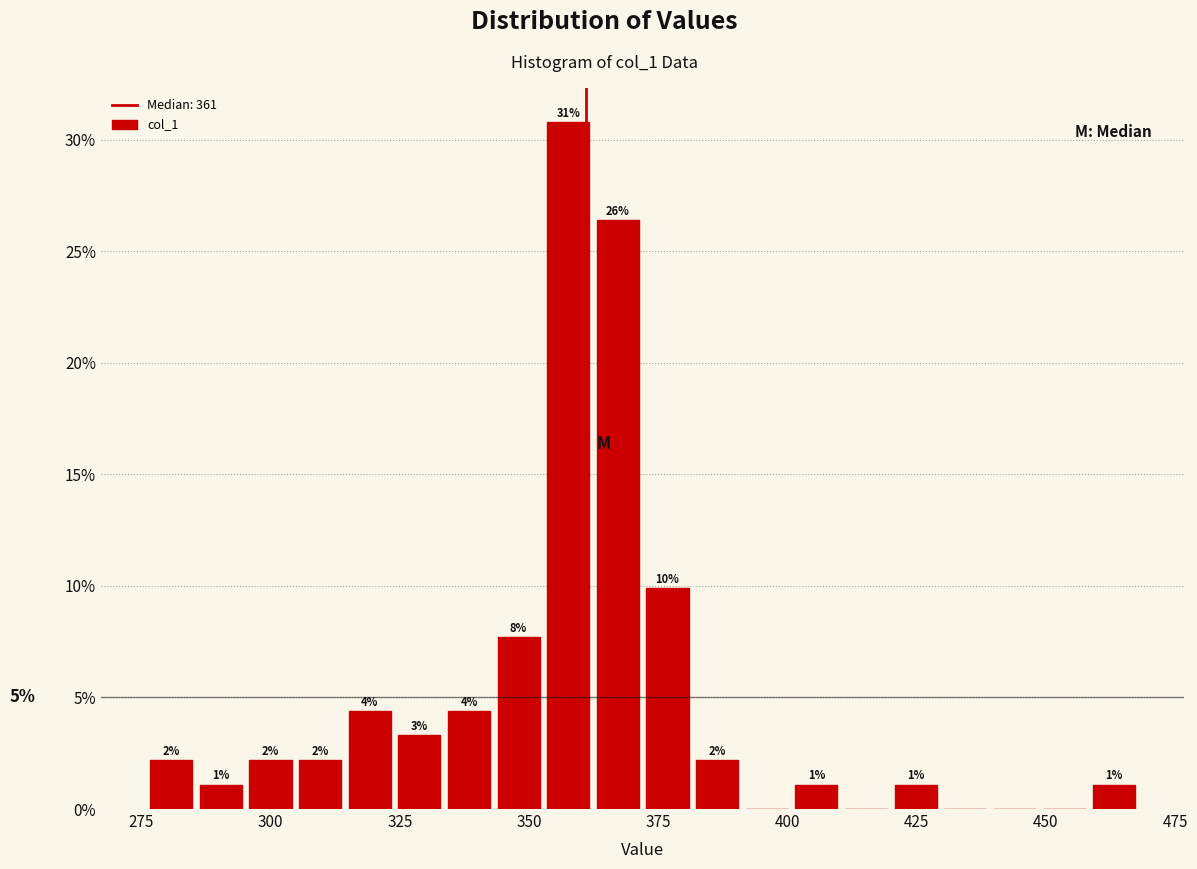

Read against the x-axis, roughly where is the centre of the tallest bar?

360